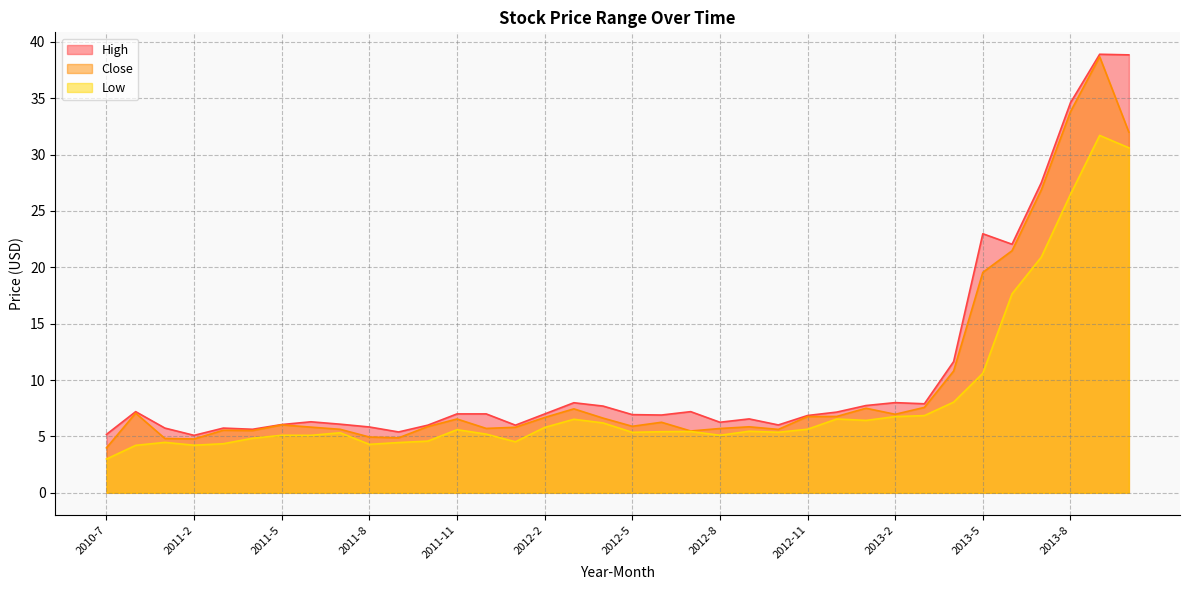

At which label does Low first exceed 5?

2011-5